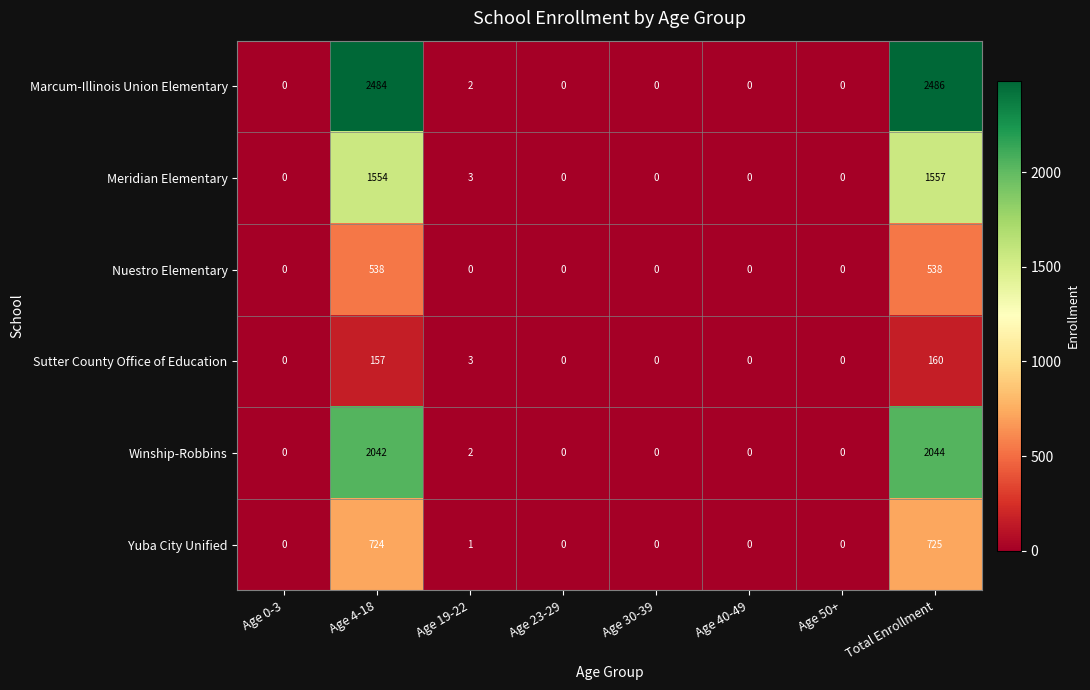

What is the sum of the Marcum-Illinois Union Elementary values at Total Enrollment and Age 30-39?

2486